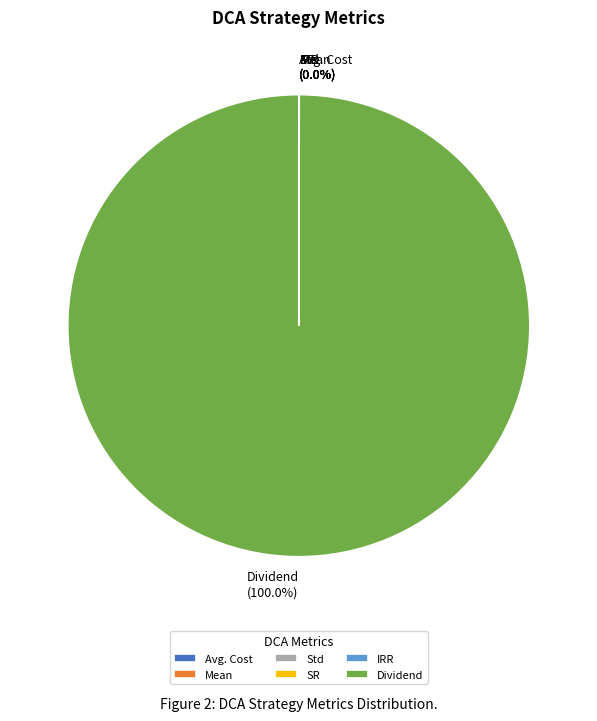

Which slice is the largest?

Dividend